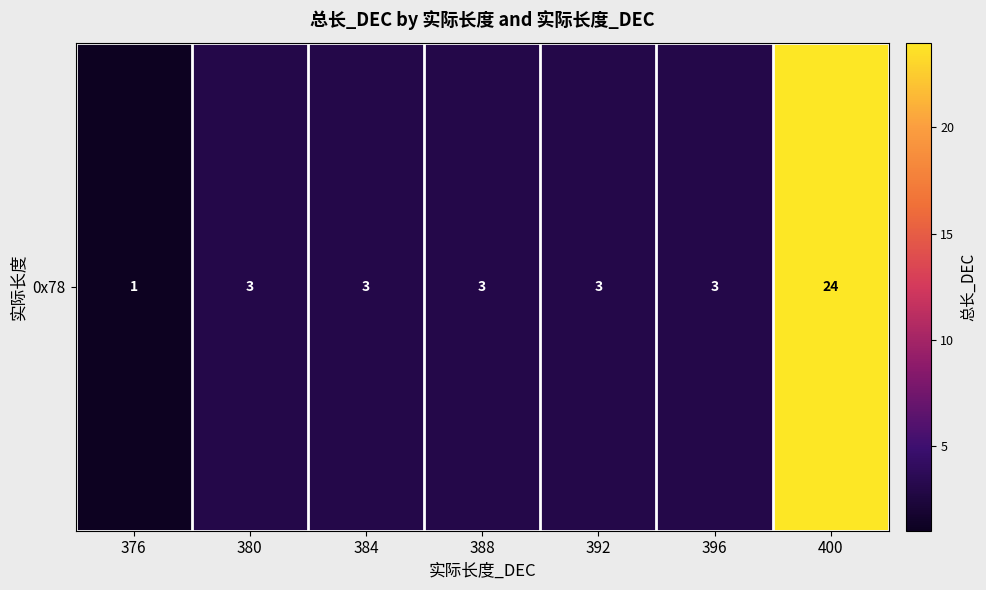

The chart shows a value of 3 at 396. True or false?

True